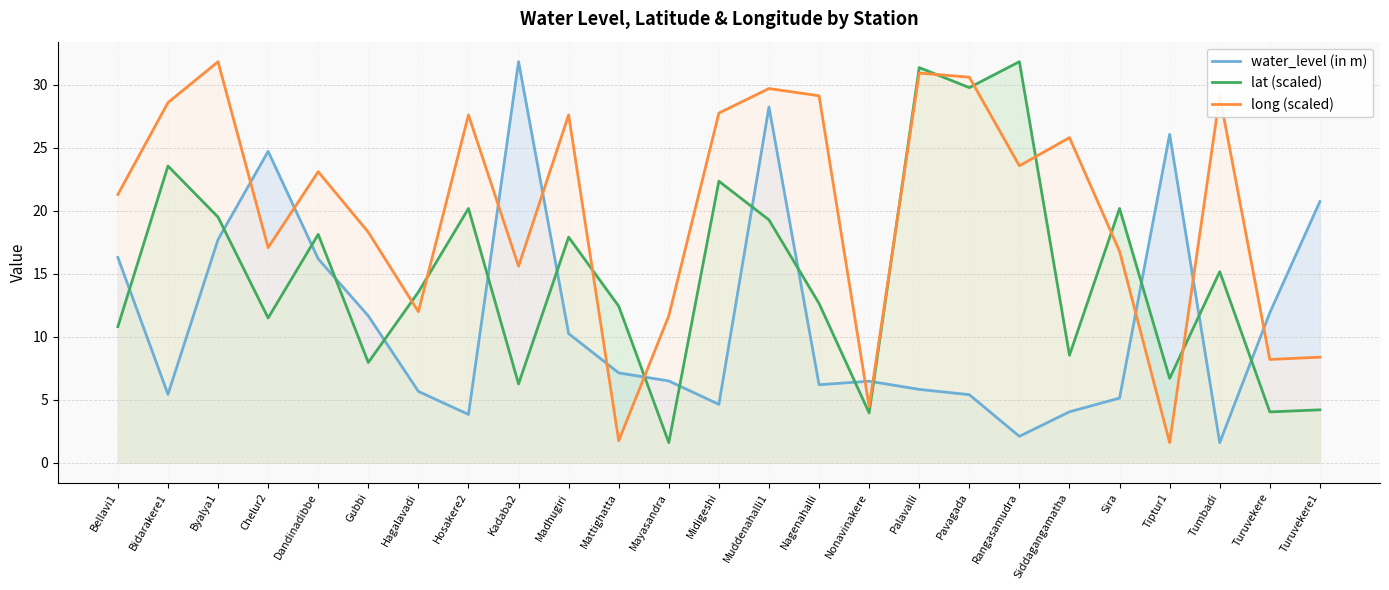

How many lines are shown in the chart?

3